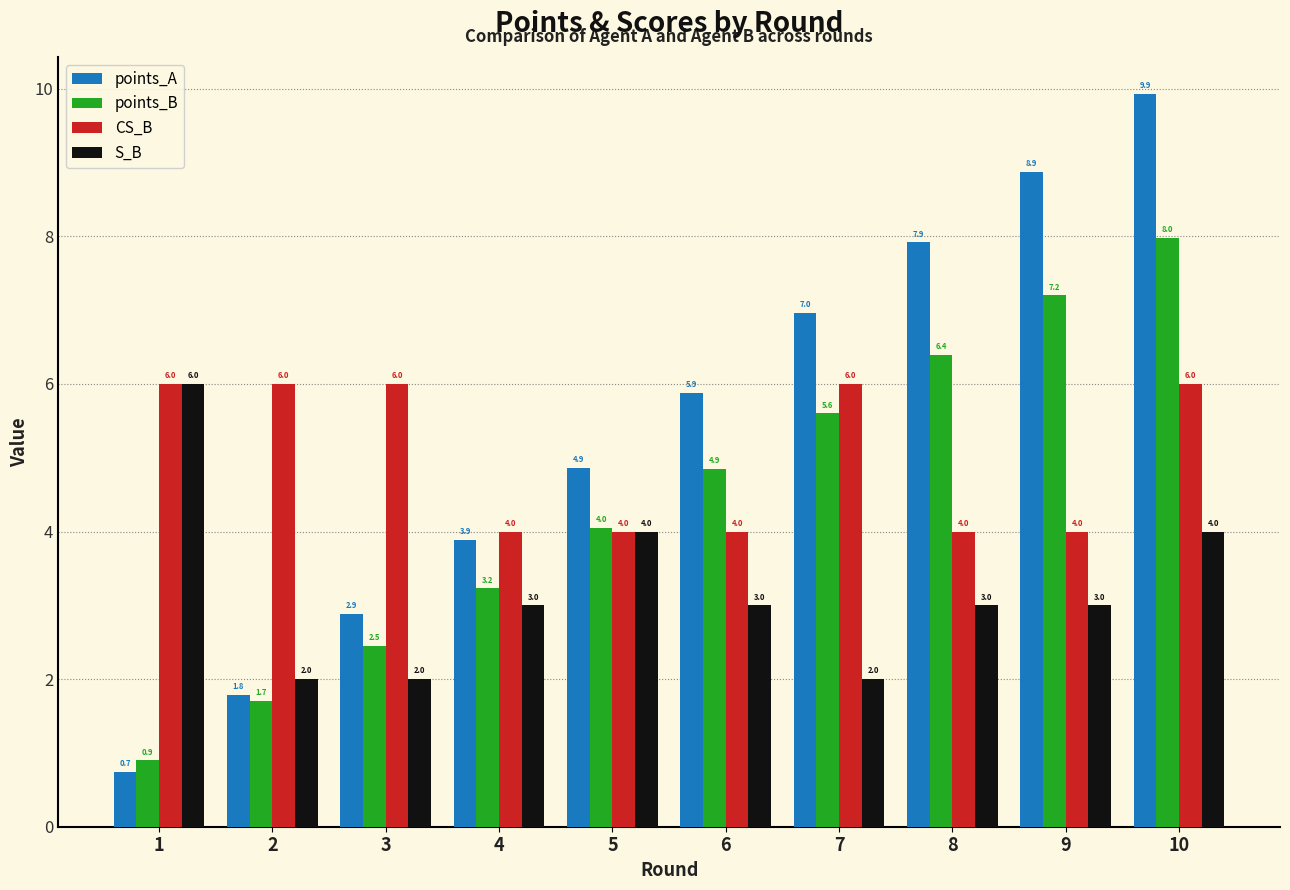

Which series has the largest total across all categories?

points_A